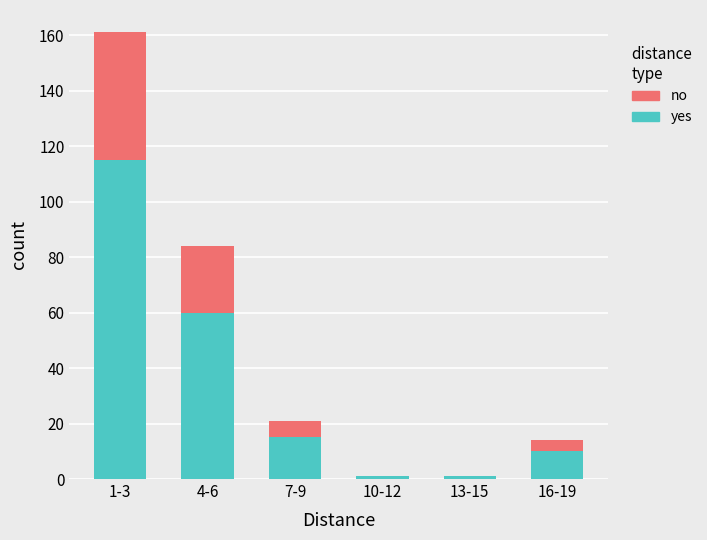

At which category is the sum across all series the highest?

1-3